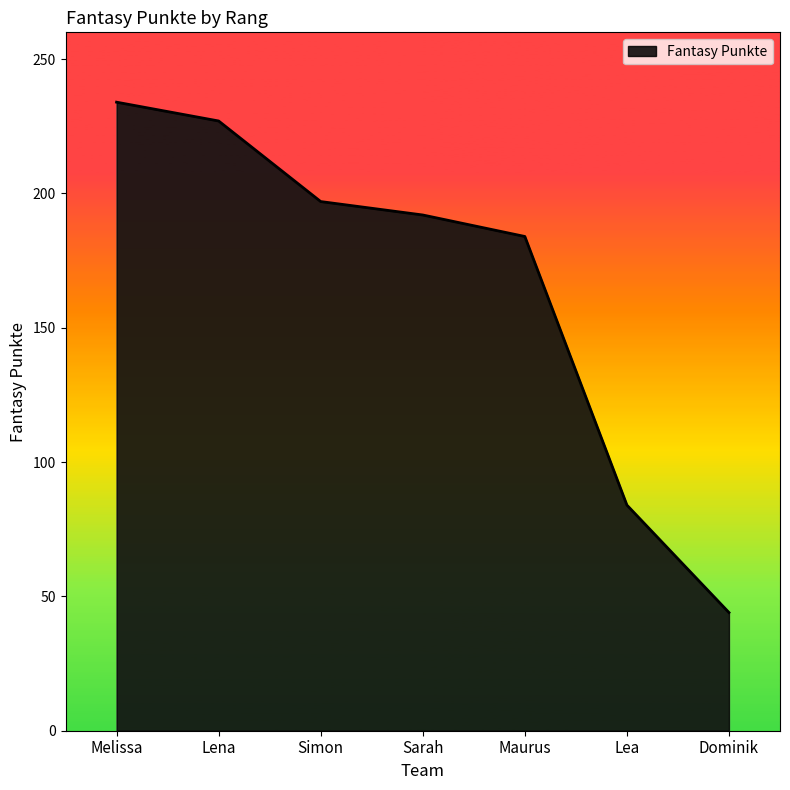

What is the change in value from Lena to Maurus?

-43